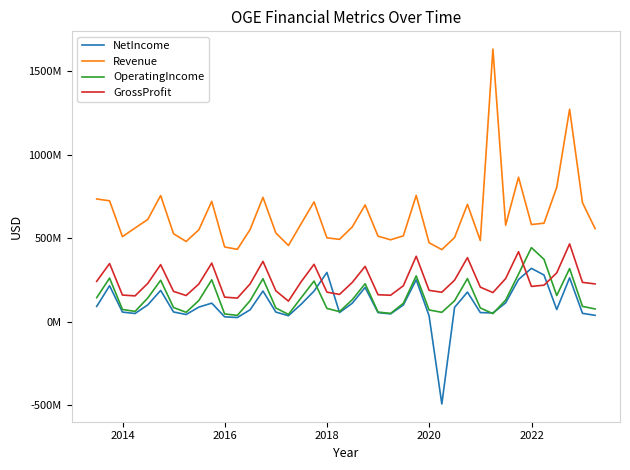

Does the chart display data point markers on the line(s)?

No